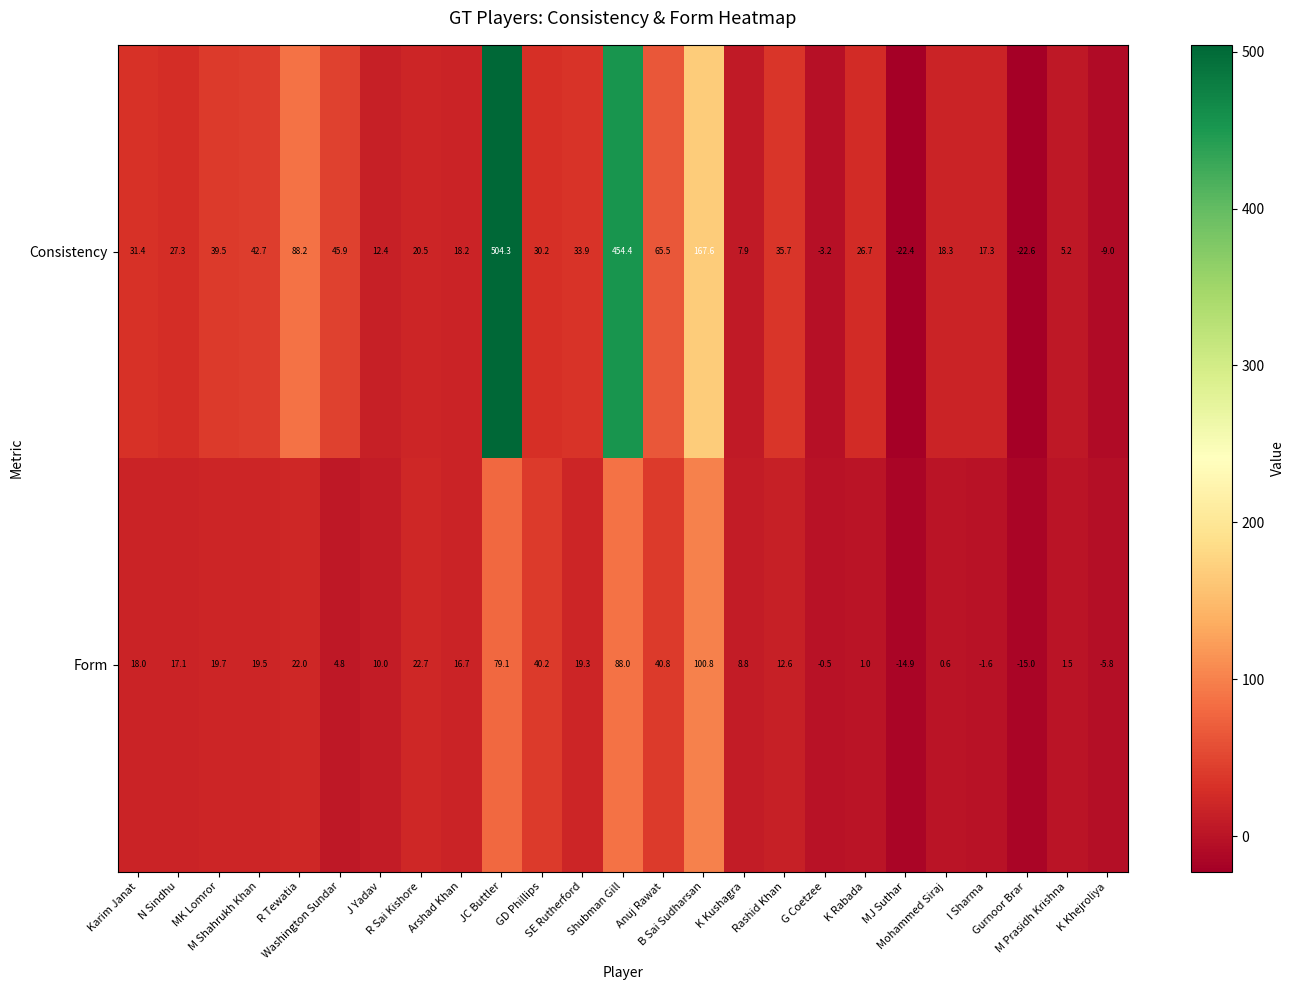

How many series are shown in this chart?

2